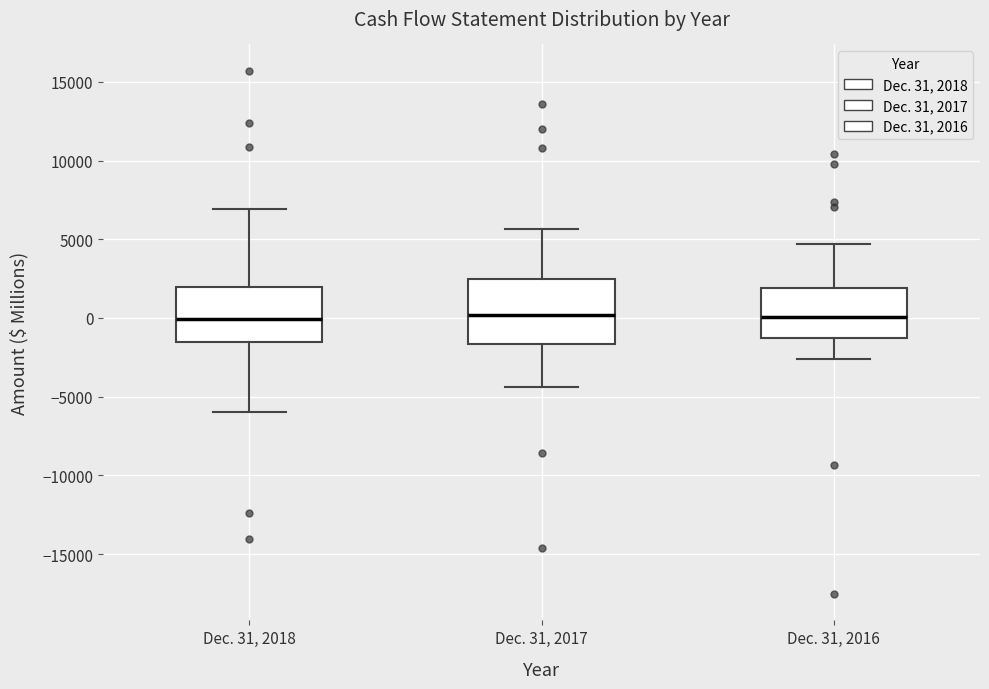

Where is the upper edge of the box for Dec. 31, 2018 on the y-axis? The values are not printed on the chart, so give them approximately, as read against the axis.

2000